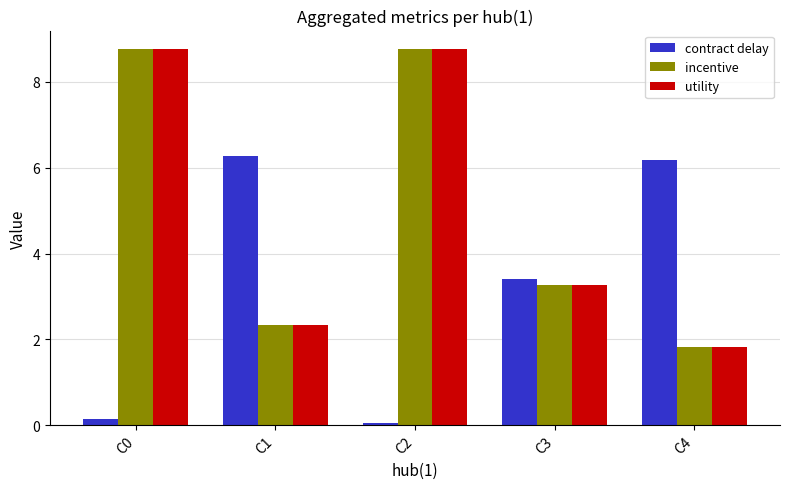

What is the difference between the highest and lowest values at C4?

4.4